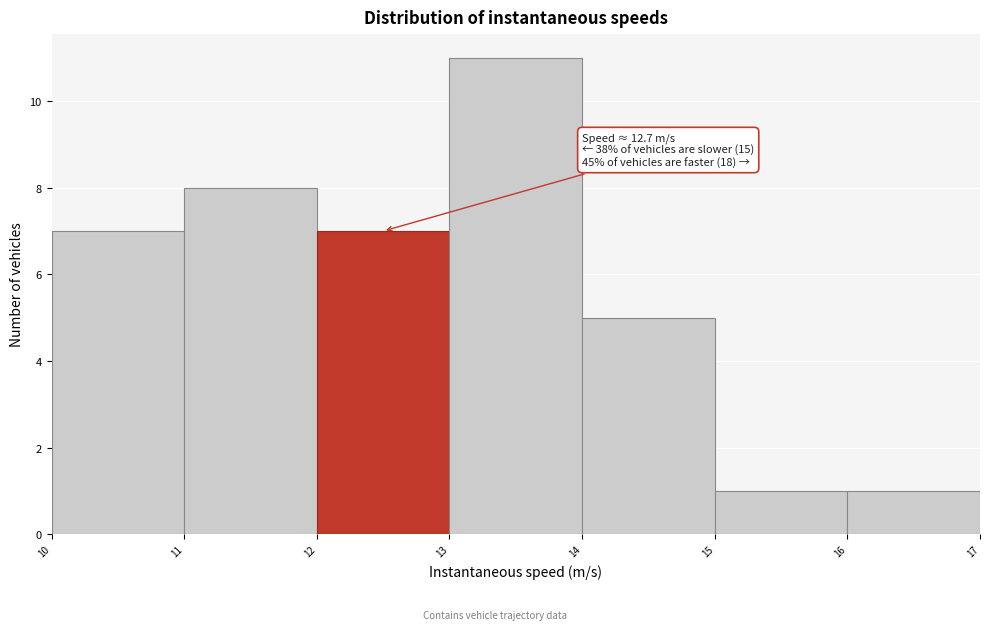

Which range on the x-axis has the tallest bar?

13 to 14